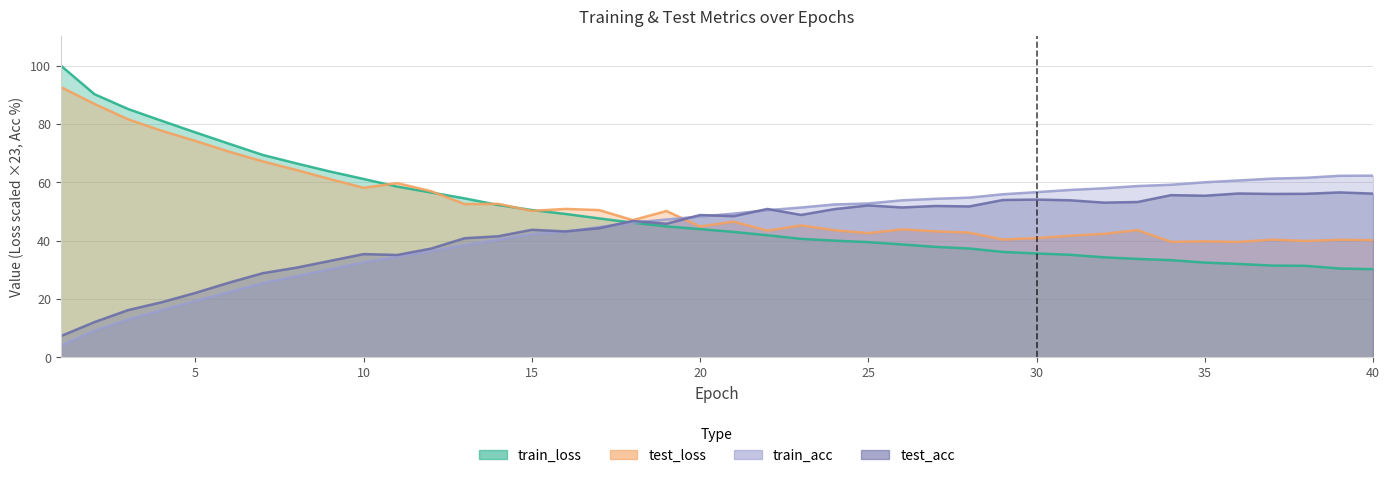

Which label corresponds to the largest value in the chart?

1